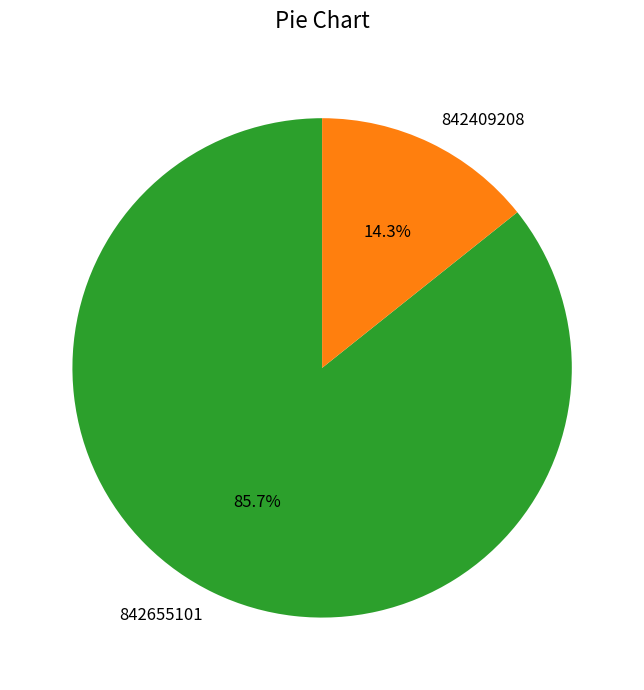

What is the ratio of the value at 842655101 to the value at 842409208?

6.0